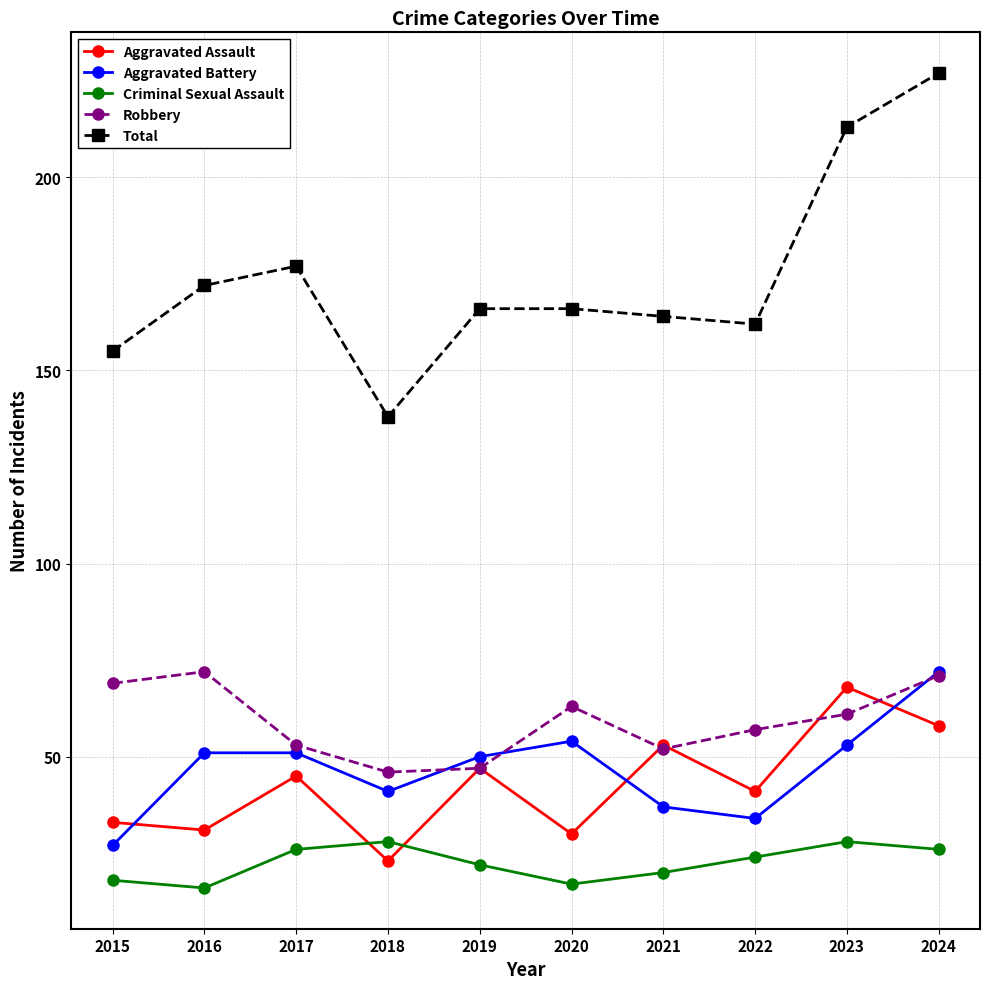

Reading left to right, list all the values displayed in this chart.

Aggravated Assault: 2015=33	2016=31	2017=45	2018=23	2019=47	2020=30	2021=53	2022=41	2023=68	2024=58
Aggravated Battery: 2015=27	2016=51	2017=51	2018=41	2019=50	2020=54	2021=37	2022=34	2023=53	2024=72
Criminal Sexual Assault: 2015=18	2016=16	2017=26	2018=28	2019=22	2020=17	2021=20	2022=24	2023=28	2024=26
Robbery: 2015=69	2016=72	2017=53	2018=46	2019=47	2020=63	2021=52	2022=57	2023=61	2024=71
Total: 2015=155	2016=172	2017=177	2018=138	2019=166	2020=166	2021=164	2022=162	2023=213	2024=227